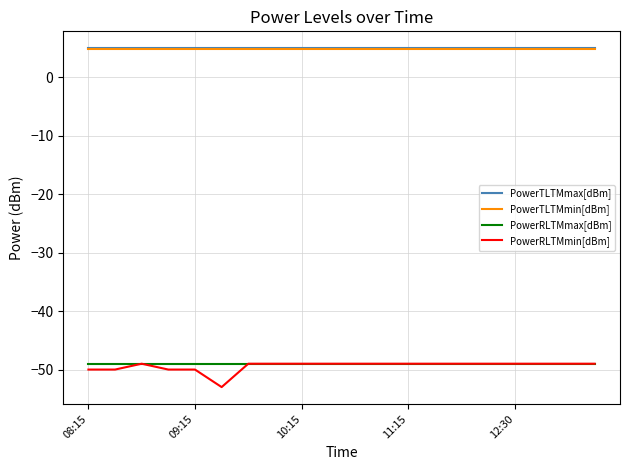

Which series has the largest range (max minus min)?

PowerRLTMmin[dBm]